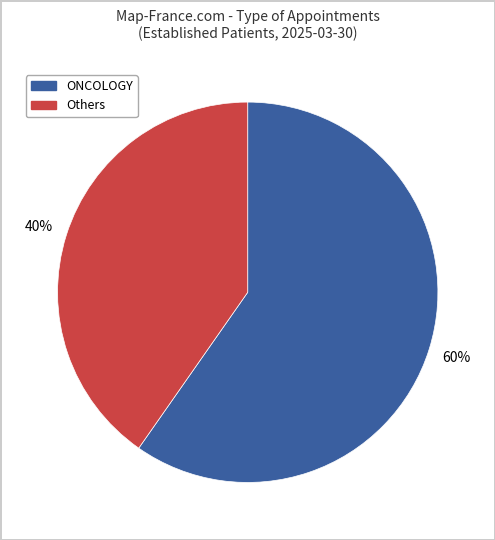

Is there any slice that represents more than half of the pie?

Yes